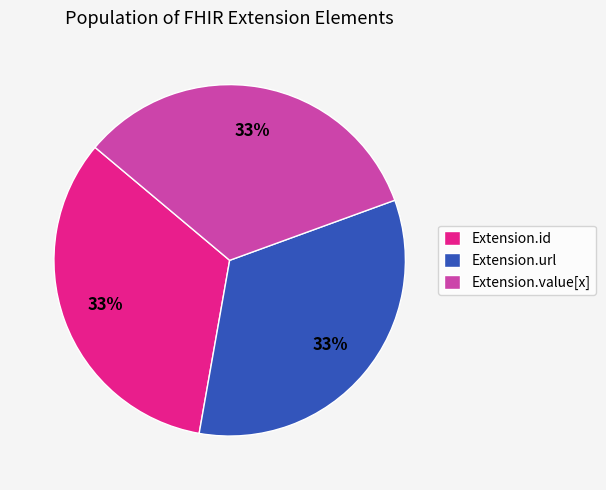

Combined, do Extension.url and Extension.id account for over 50%?

Yes